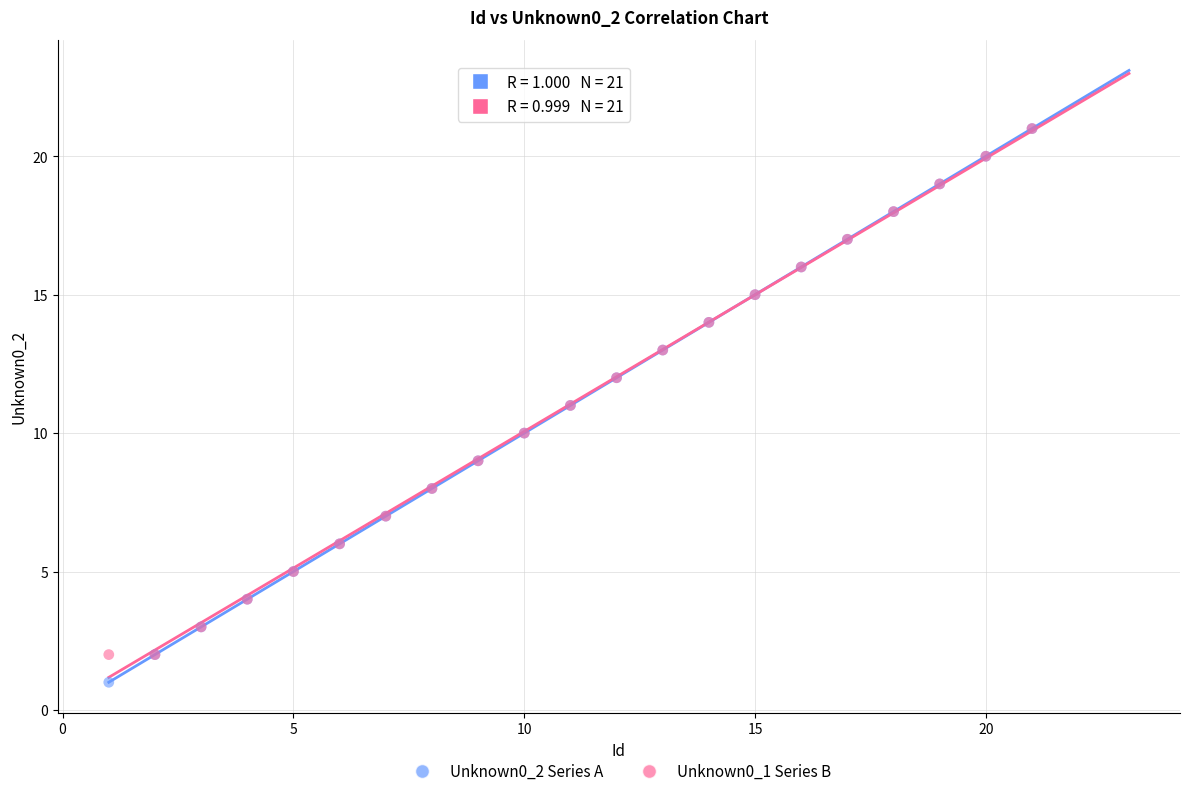

What are all the series names shown in the legend?

Unknown0_2 Series A, Unknown0_1 Series B